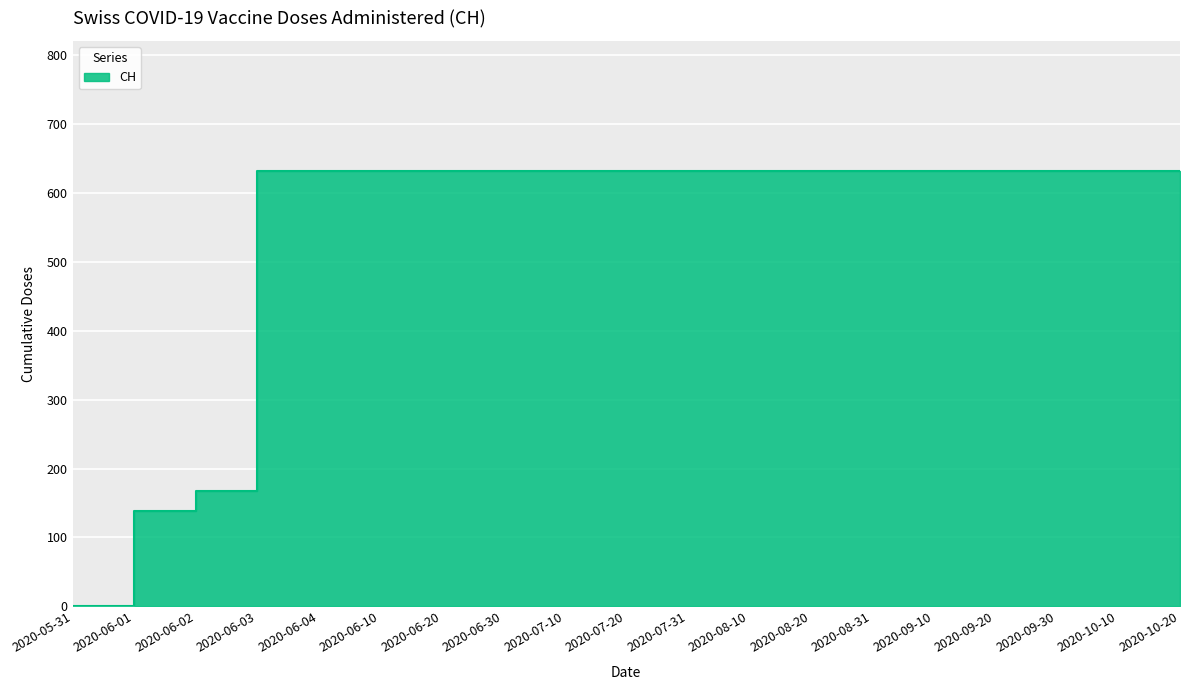

Which label corresponds to the smallest value in the chart?

2020-05-31